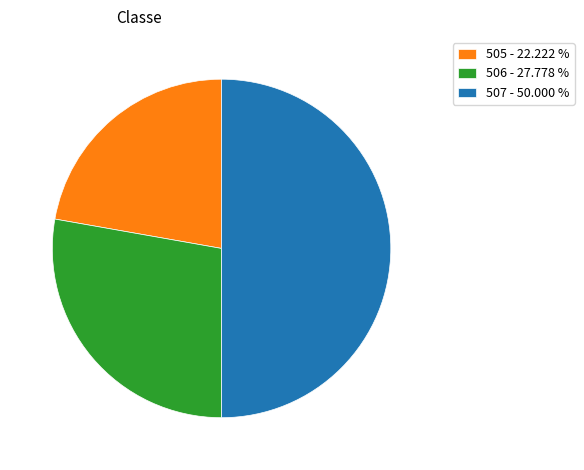

Is 505 - 22.222 % the majority of the pie?

No